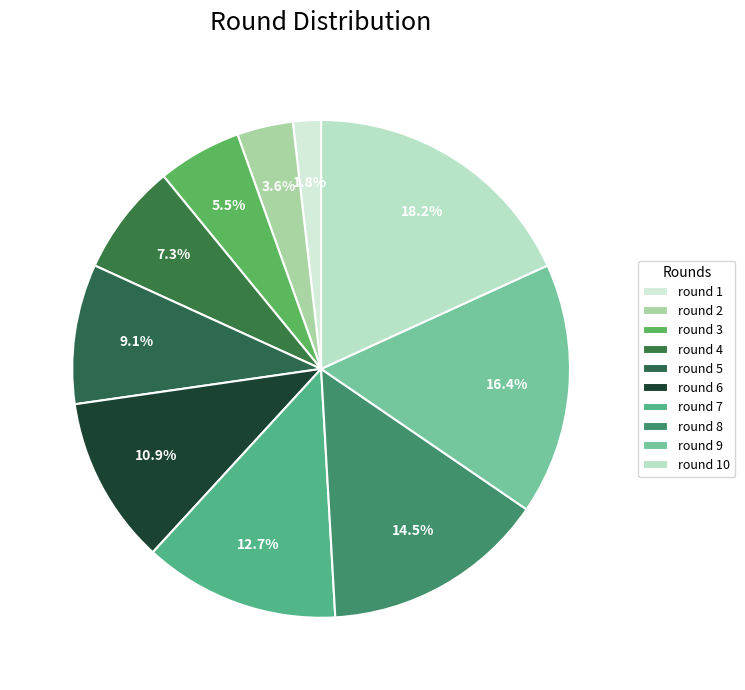

The round 4 slice represents 15% of the pie. True or false?

False